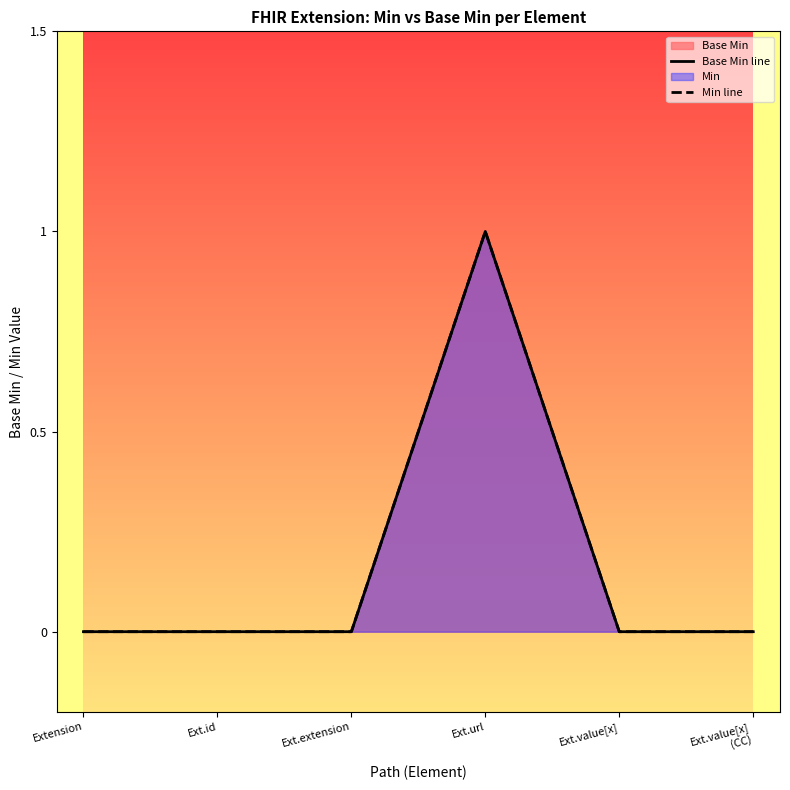

Reading left to right, transcribe all the data shown in this chart.

Base Min line: Extension=0	Ext.id=0	Ext.extension=0	Ext.url=1	Ext.value[x]=0	Ext.value[x]
(CC)=0
Min line: Extension=0	Ext.id=0	Ext.extension=0	Ext.url=1	Ext.value[x]=0	Ext.value[x]
(CC)=0